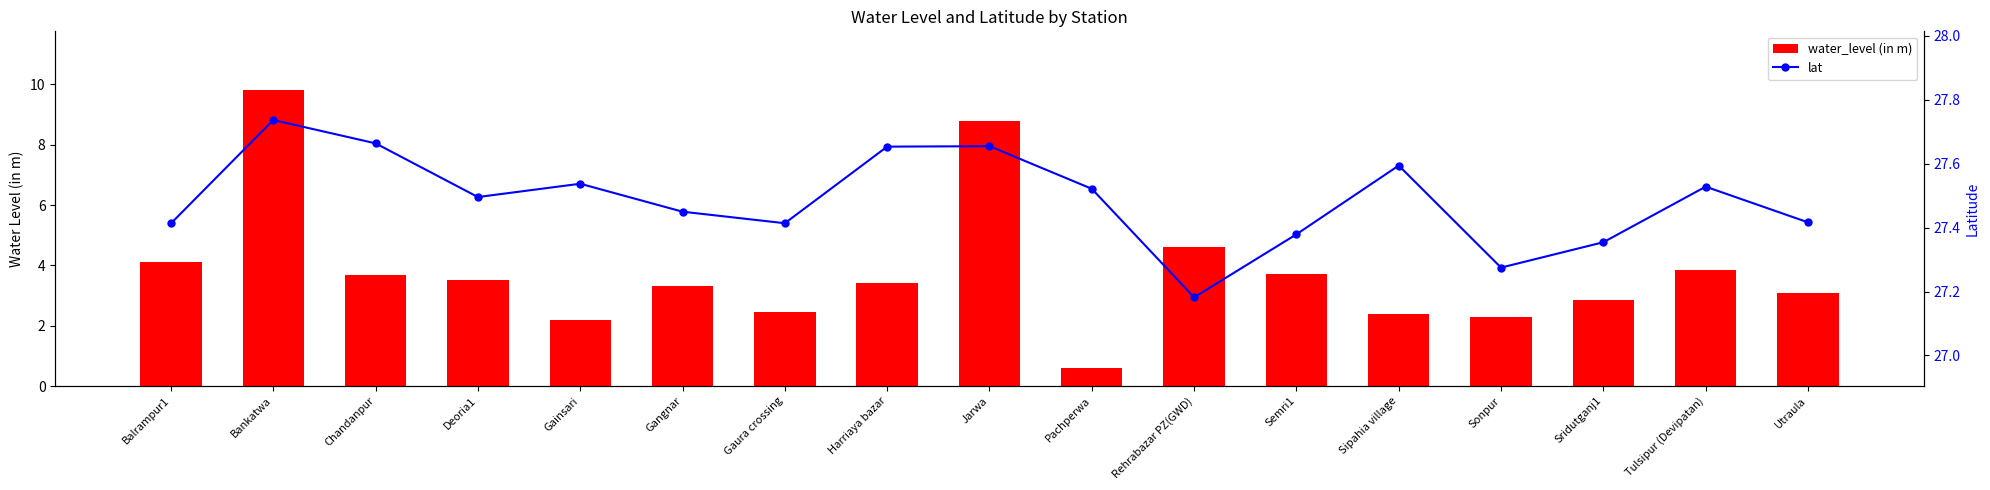

Rank the series by their maximum value, from highest to lowest.

lat, water_level (in m)